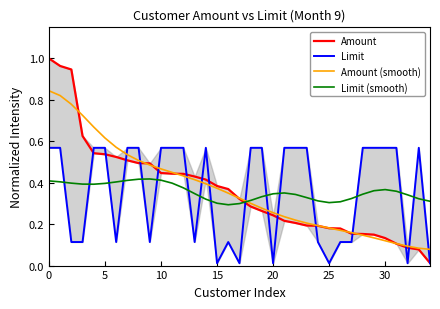

Which series ends up on top after the final intersection of Amount (smooth) and Limit (smooth)?

Limit (smooth)